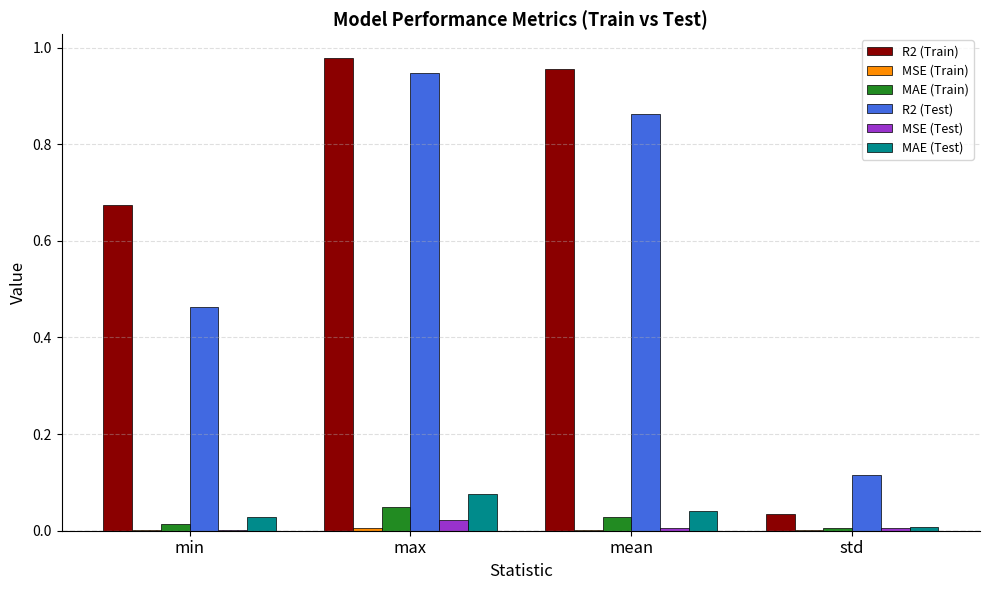

Is it true that R2 (Test) equals 0.7 at min?

False